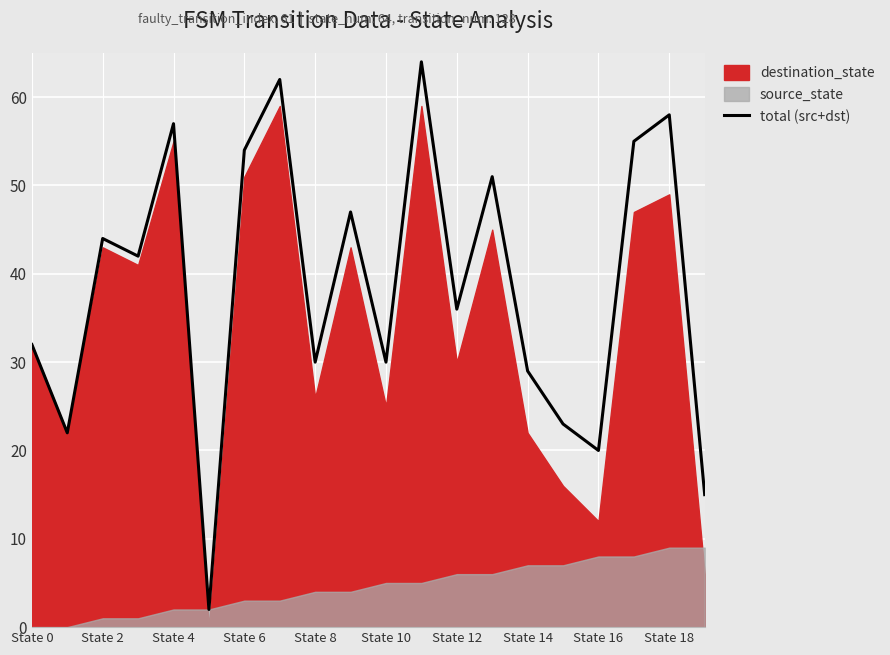

At which label is total (src+dst) closest to 33?

State 0